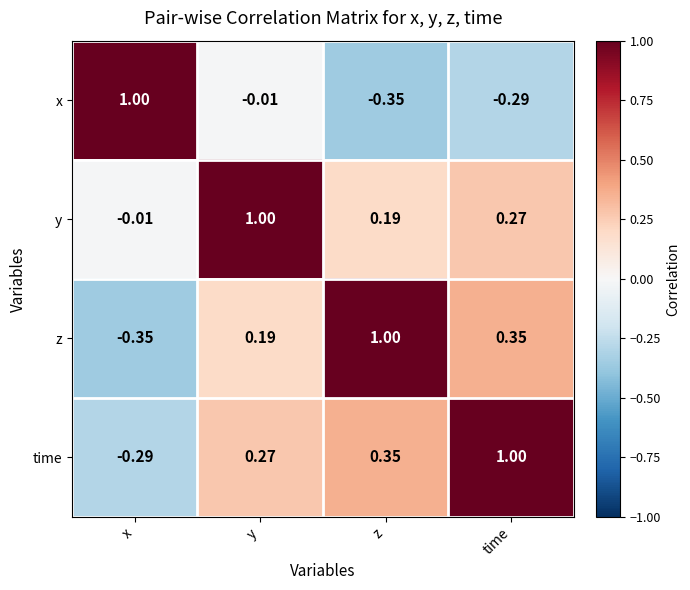

At which category is the sum across all series the highest?

y